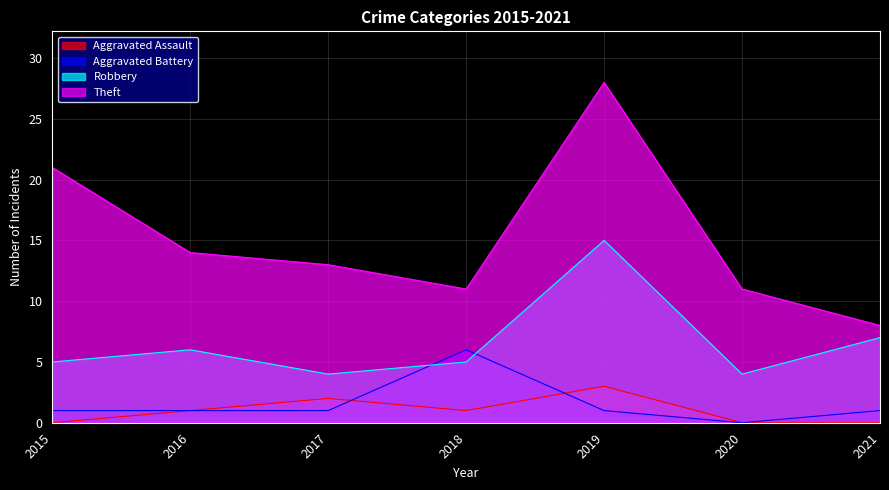

What is the sum of the Aggravated Assault values at 2016 and 2019?

4